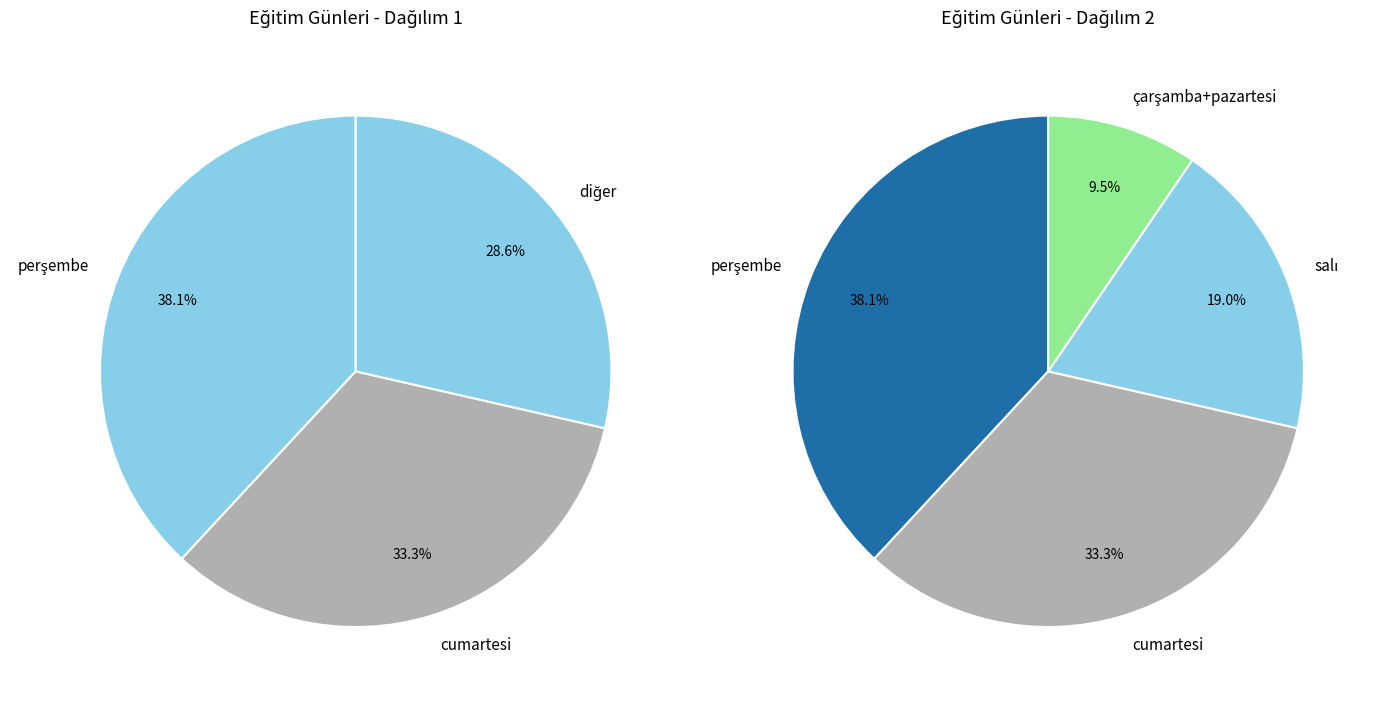

The pazartesi slice represents 5% of the pie. True or false?

True